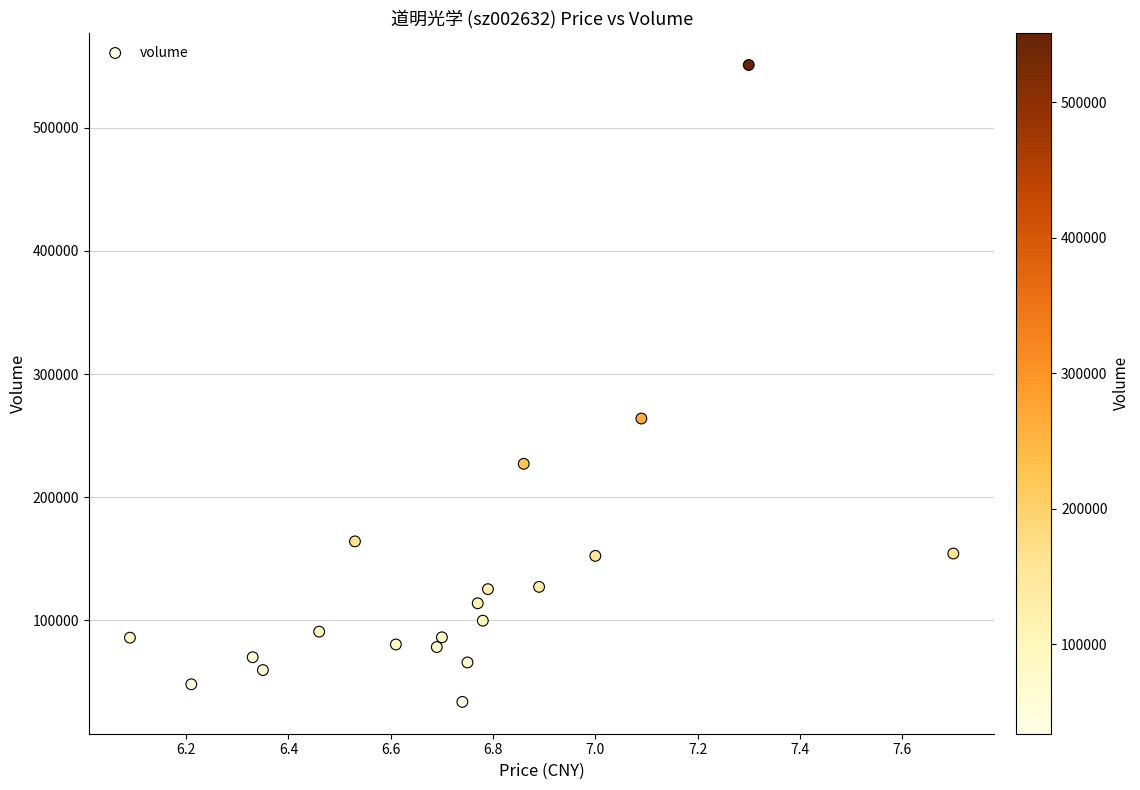

What Y value in the scatter plot is closest to 292372?

263887